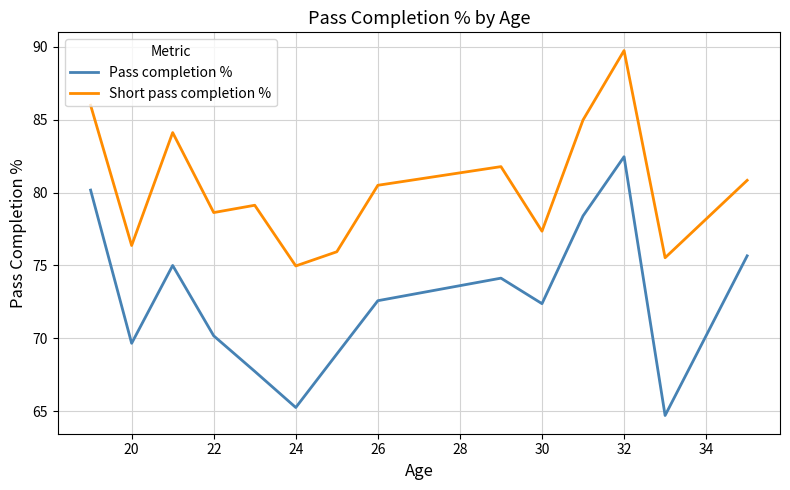

True or false: Pass completion % and Short pass completion % cross at least once.

False